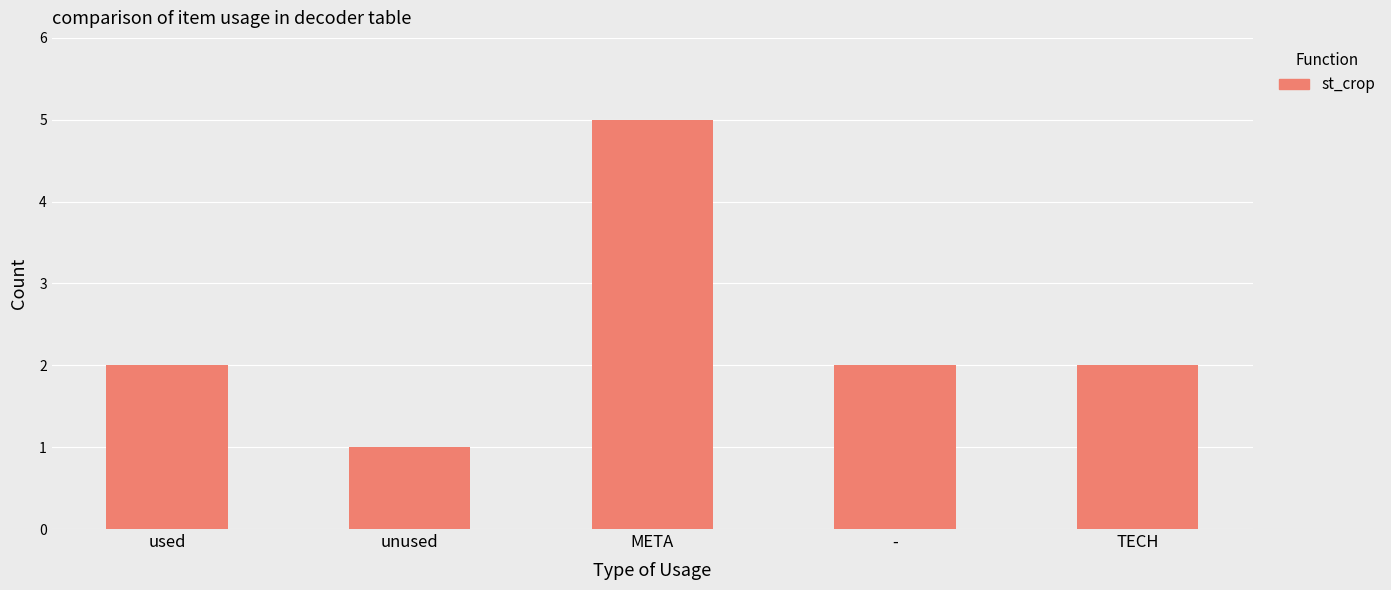

What position from the right is -?

2